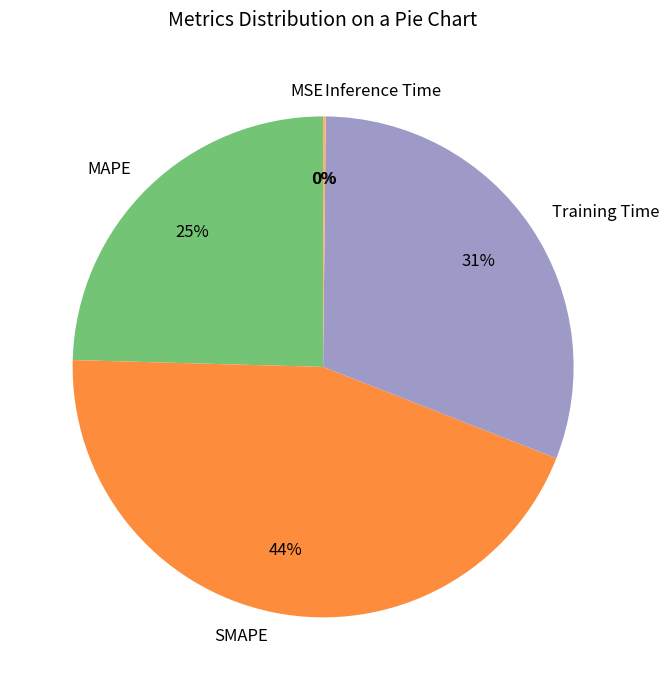

True or false: SMAPE accounts for 58% of the total.

False